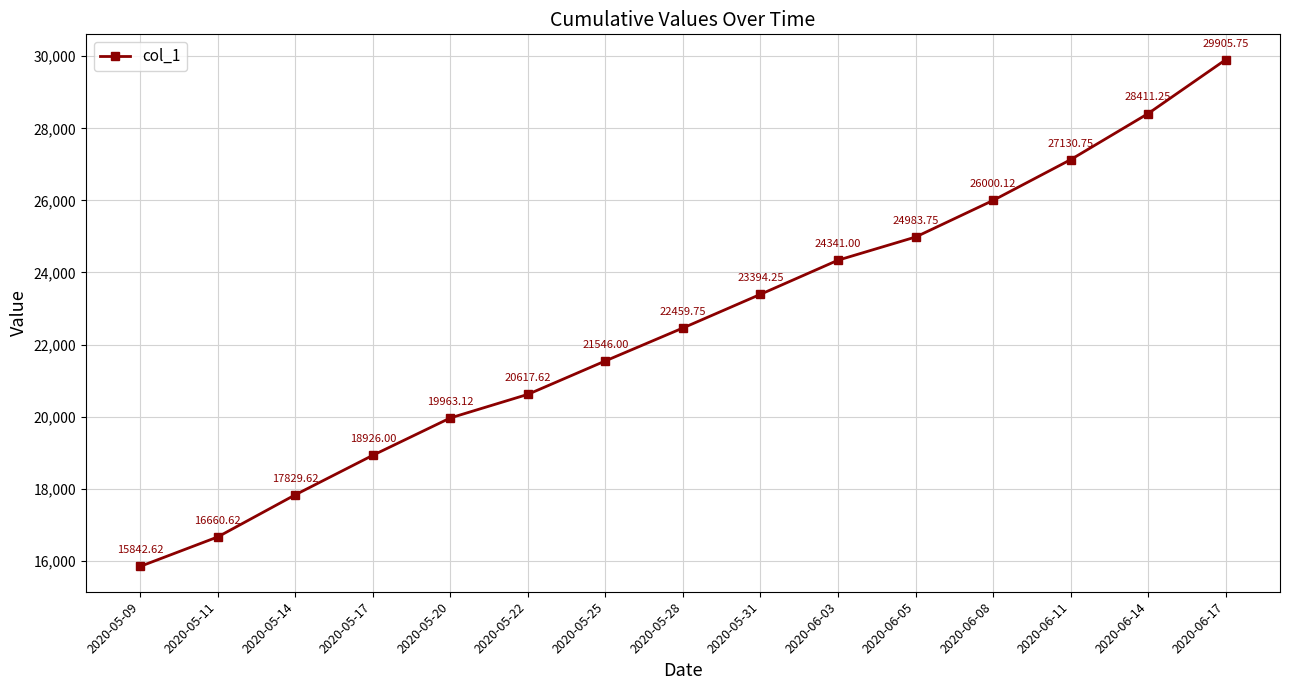

Between 2020-05-28 and 2020-06-03, which is larger?

2020-06-03